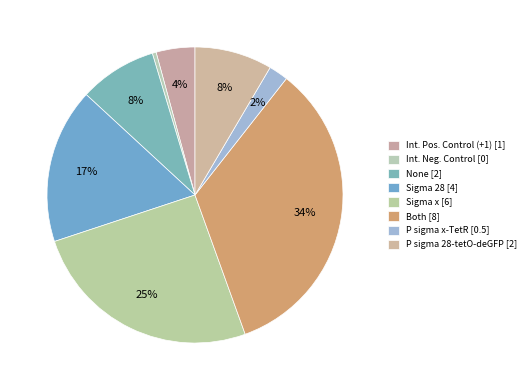

To the nearest percent, what is the combined percentage of P sigma x-TetR and Sigma 28?

19%